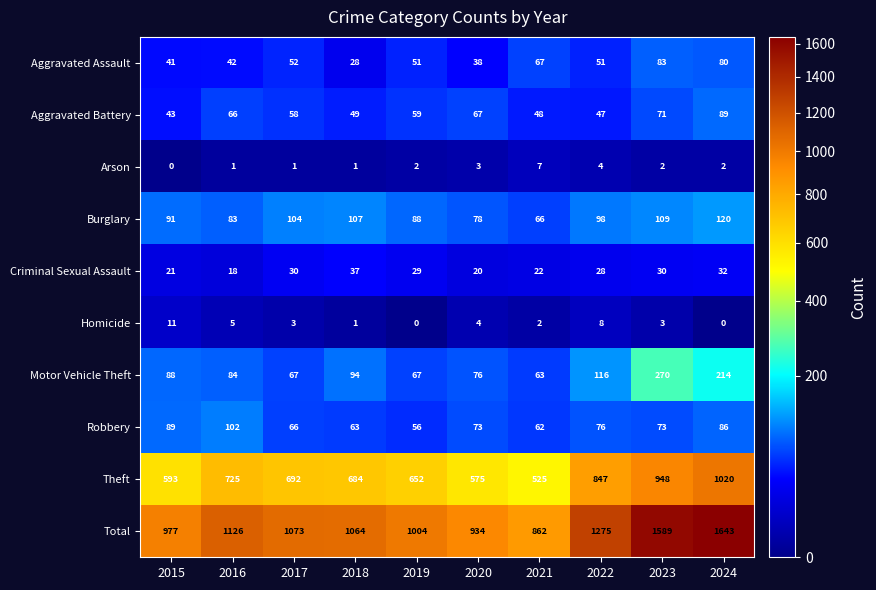

What is the total value across all series at 2016?

2252